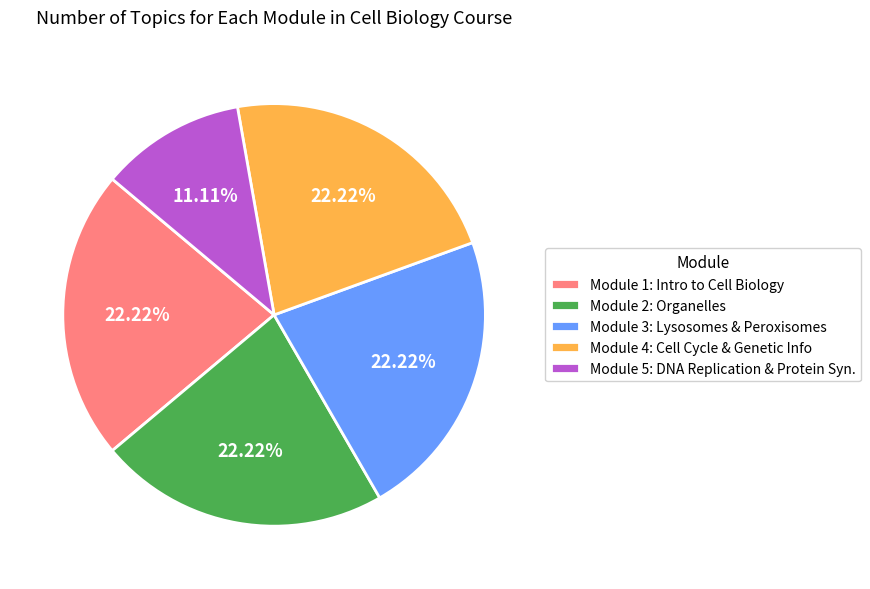

Is there any slice that represents more than half of the pie?

No